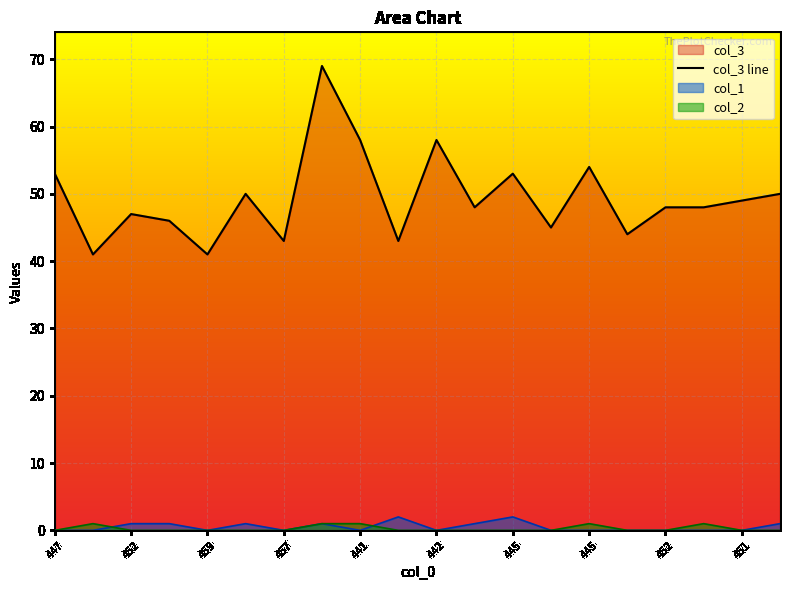

At 441, list the series in order from largest to smallest.

col_3 line, col_2, col_1